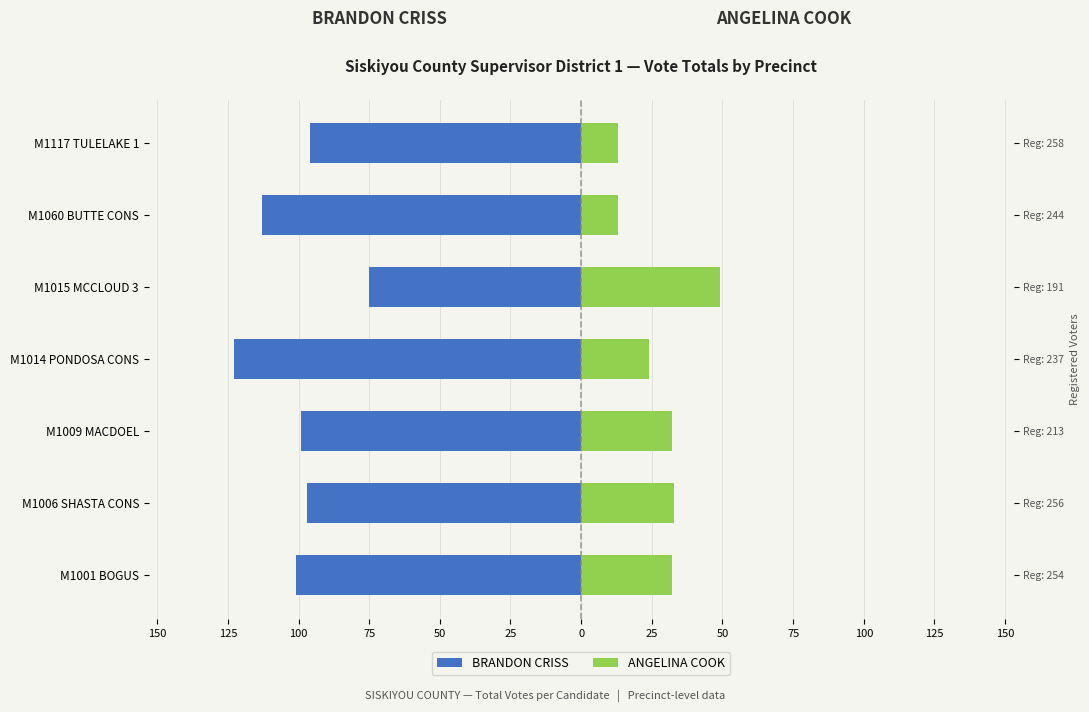

Reading left to right, what are all the values shown in this chart?

BRANDON CRISS: -101	-97	-99	-123	-75	-113	-96
ANGELINA COOK: 32	33	32	24	49	13	13